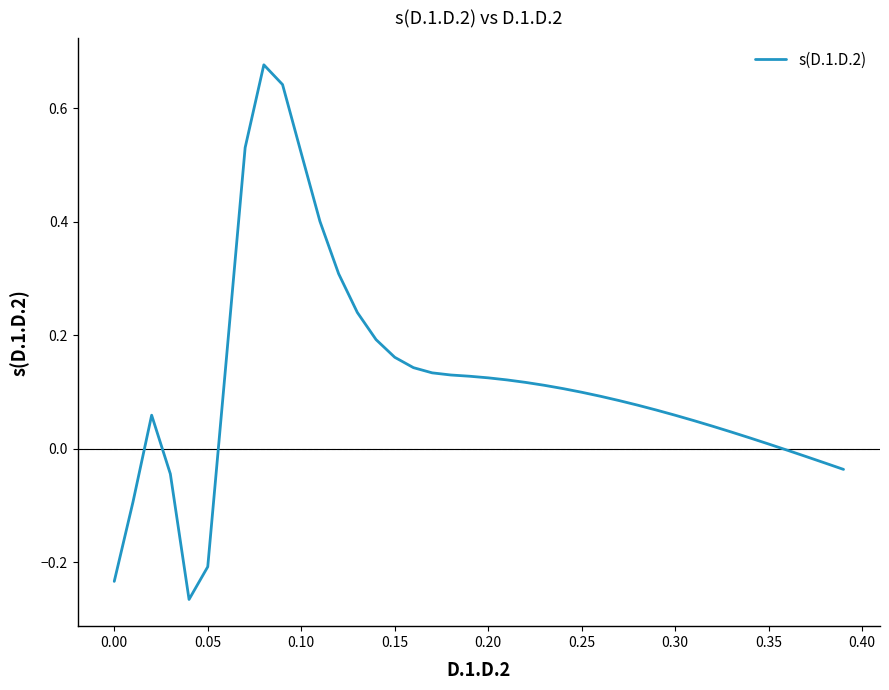

True or false: the data shows -0.2 at 0.05.

True